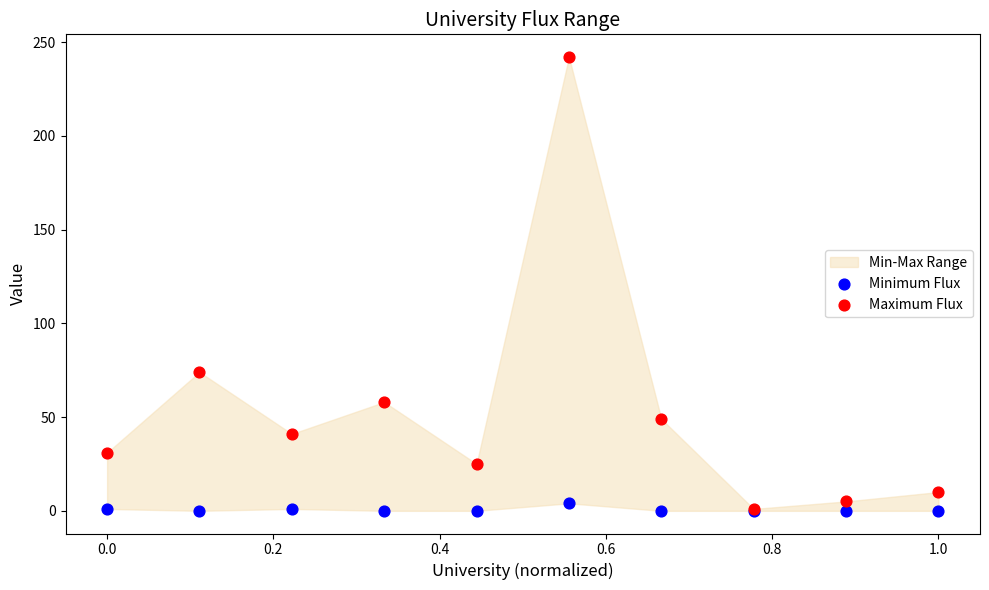

Across all series, what Y value is closest to 121?

74